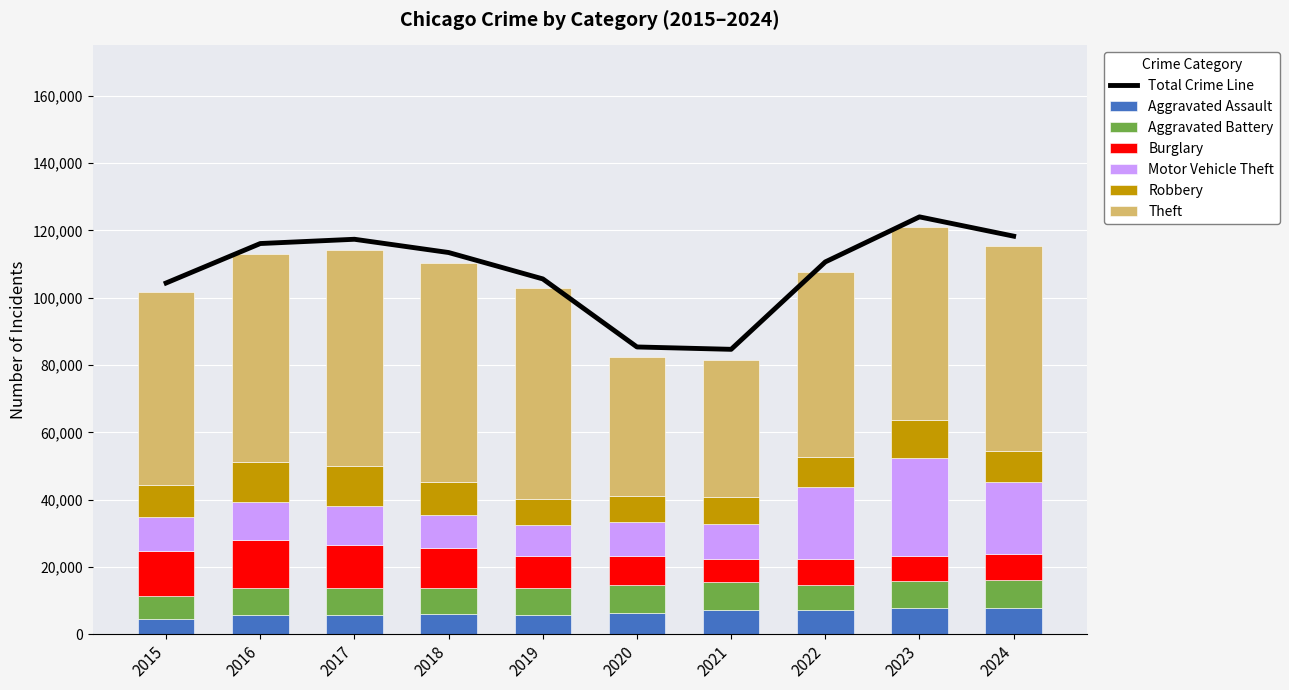

What is the total value across all series at 2024?

115507